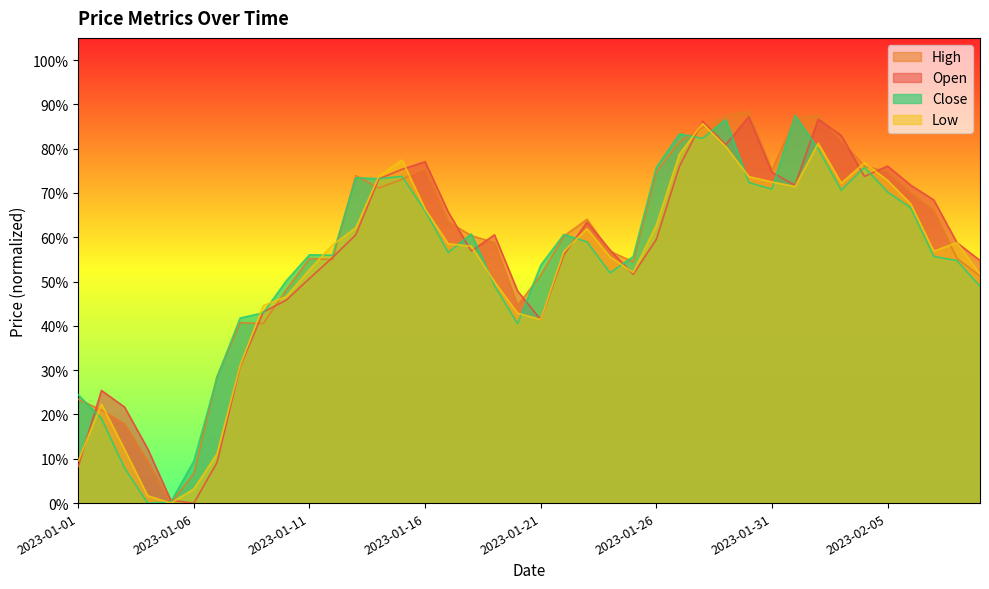

What are all the series names shown in the legend?

High, Open, Close, Low